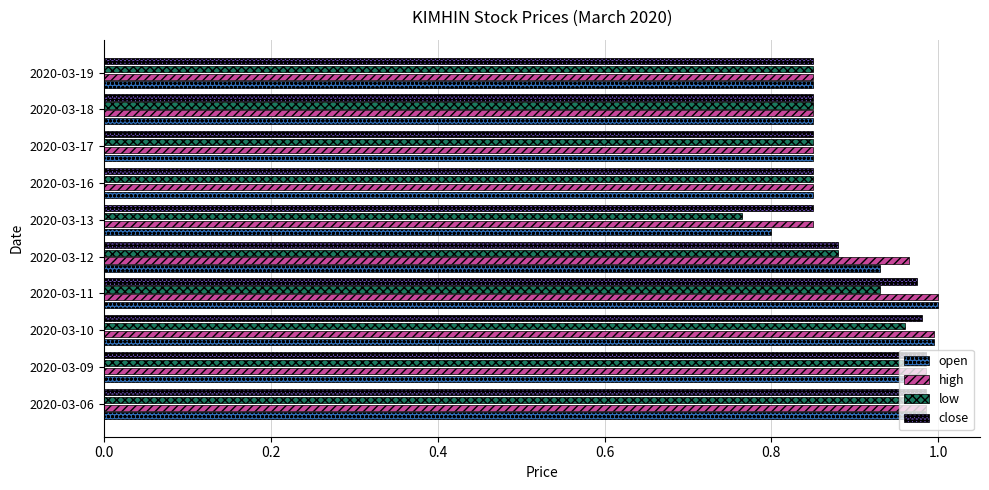

The value of high at 2020-03-19 is 0.8. True or false?

True